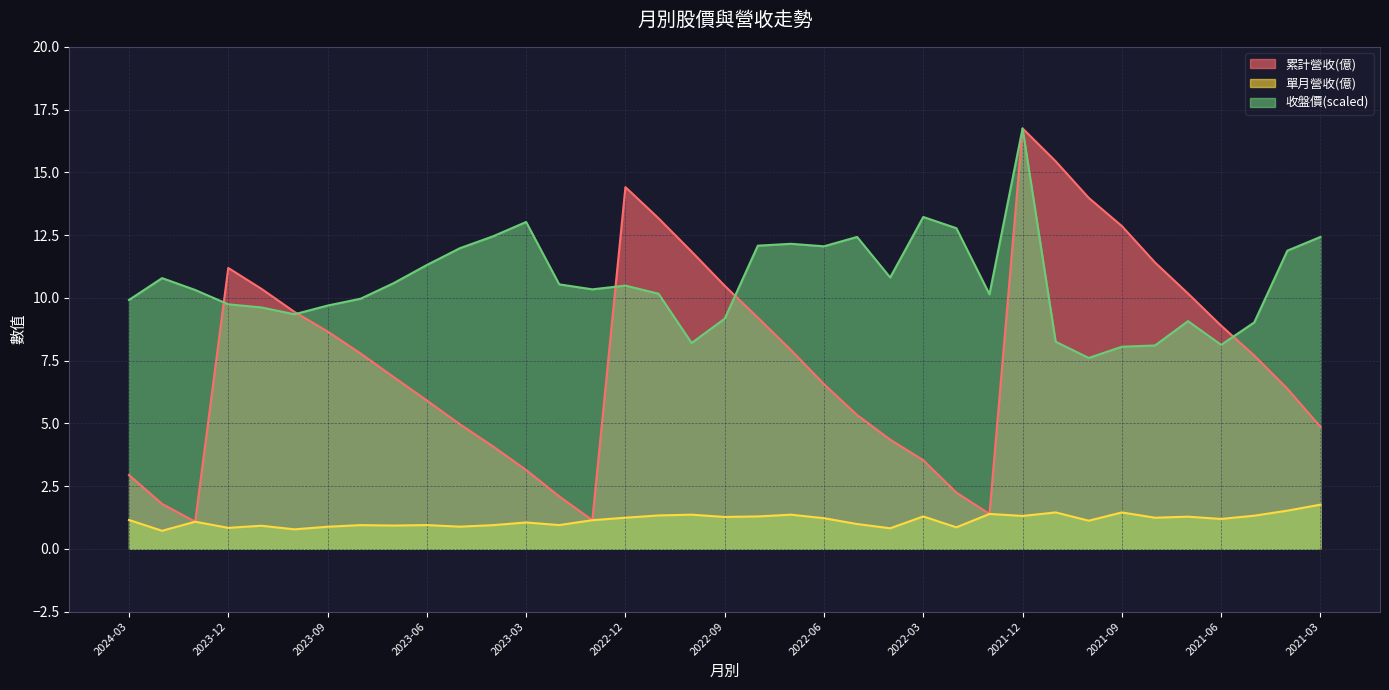

The value of 收盤價 at 2021-03 is 12.4. True or false?

True